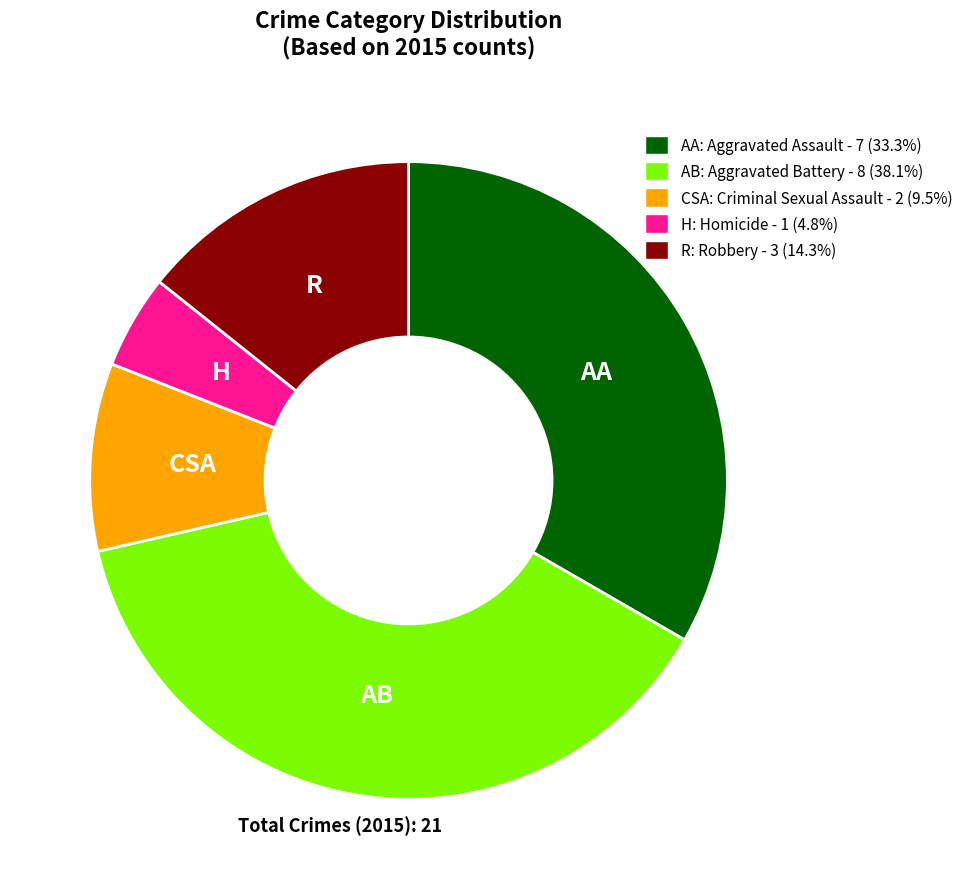

Is there any slice that represents more than half of the pie?

No